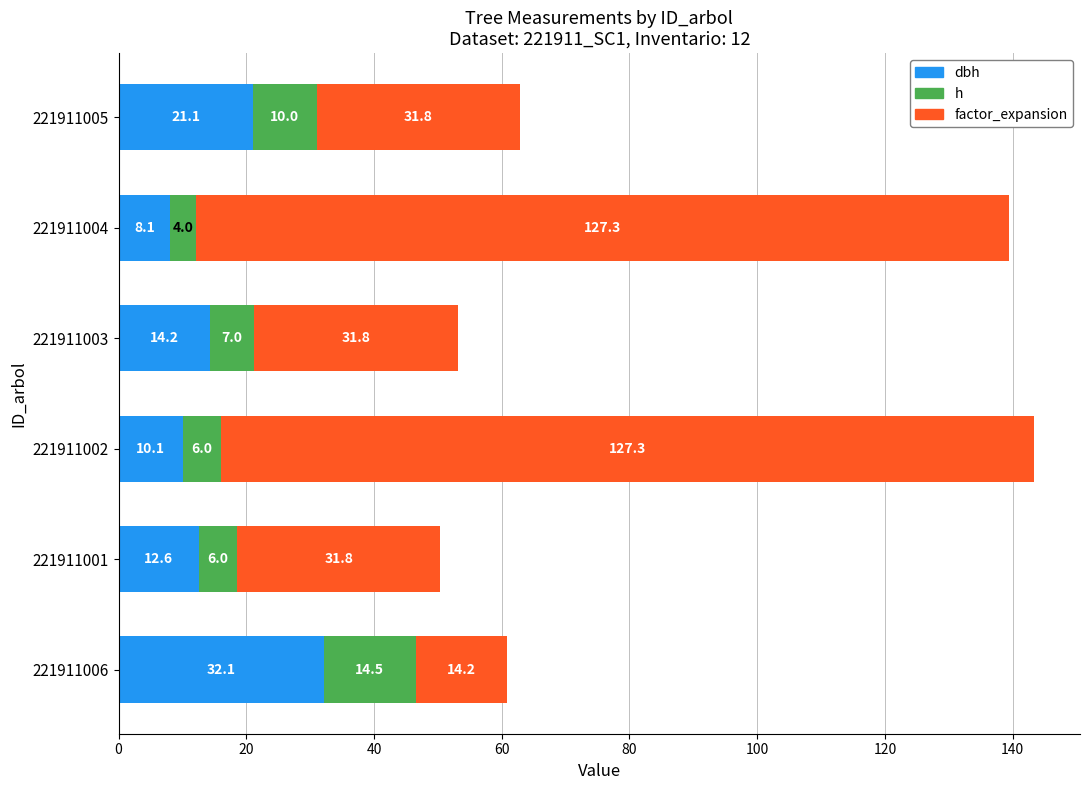

At which category is the sum across all series the highest?

221911002